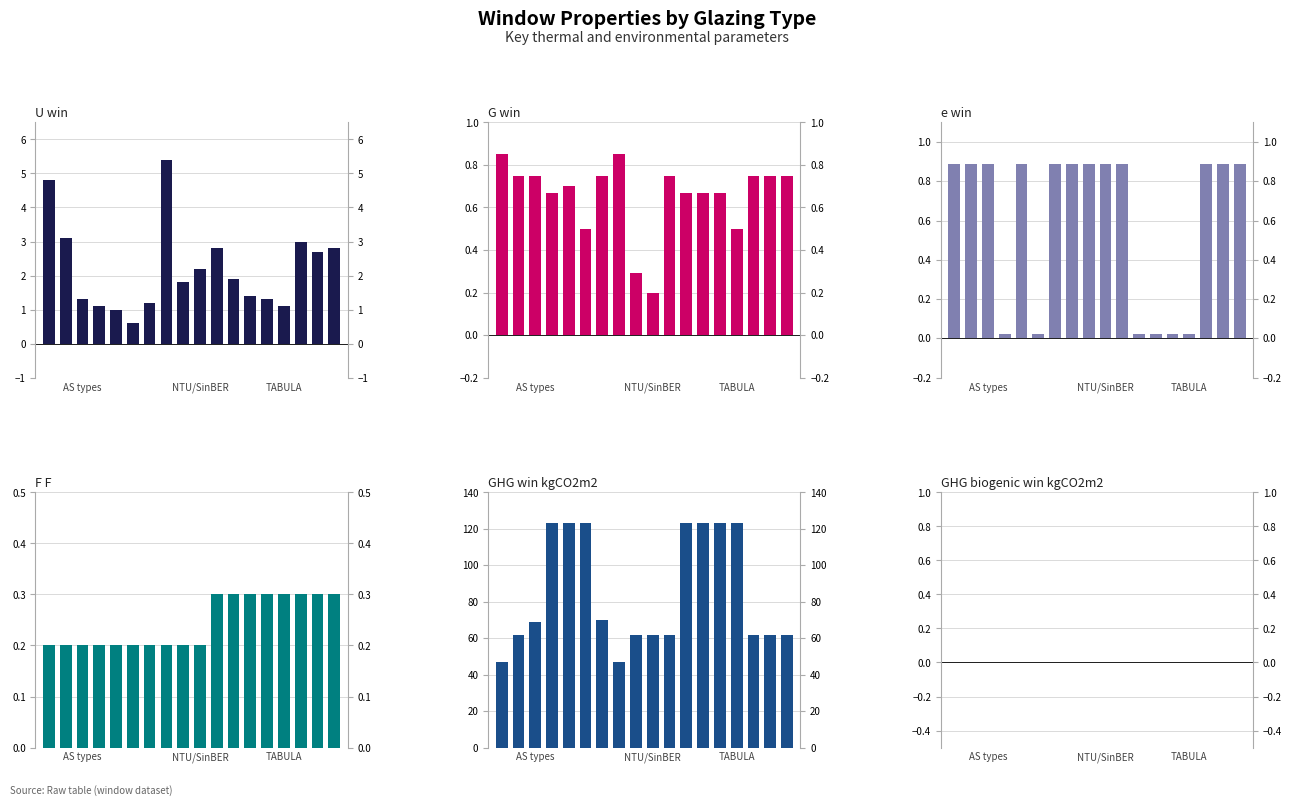

Which series has the largest total across all categories?

GHG_win_kgCO2m2